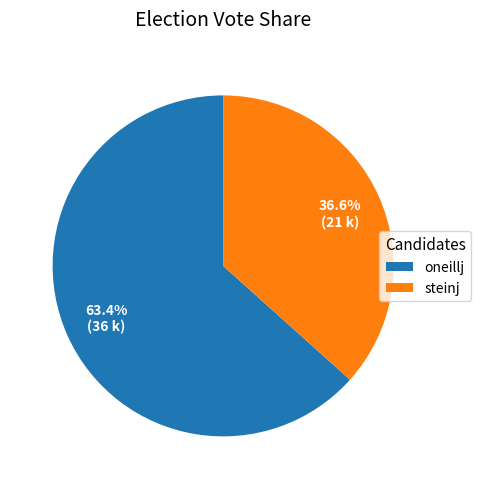

Combined, do steinj and oneillj account for over 50%?

Yes